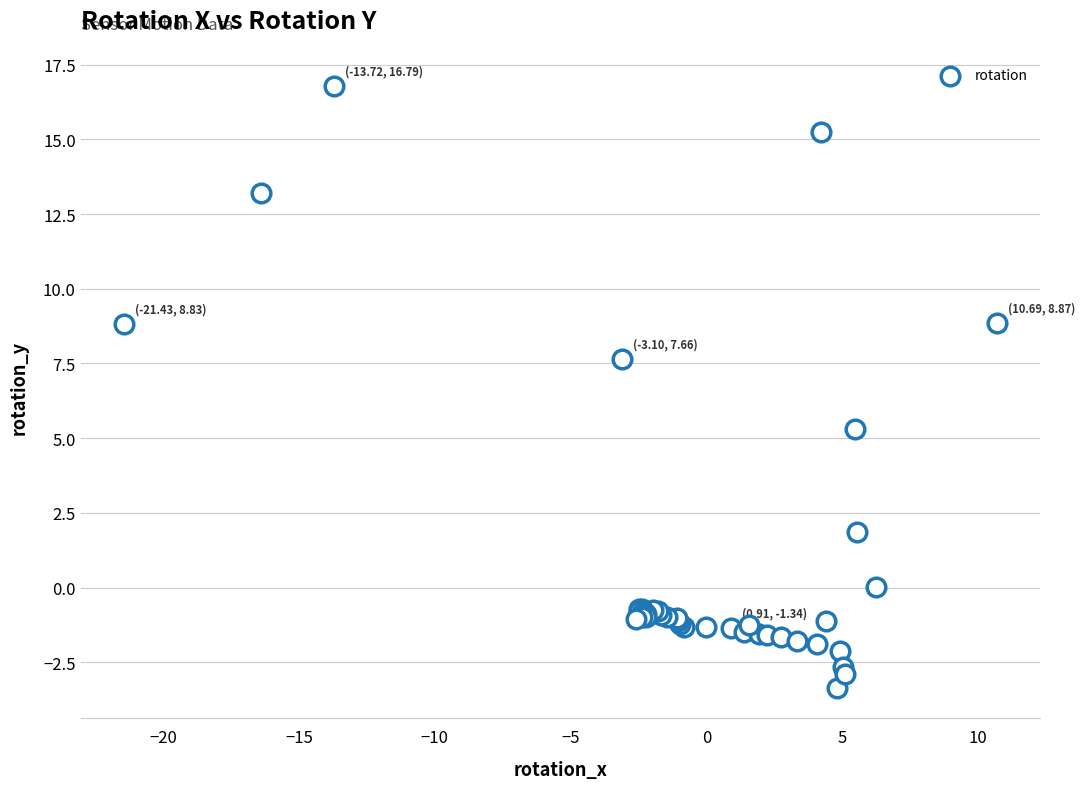

What Y value in the scatter plot is closest to 6?

5.3